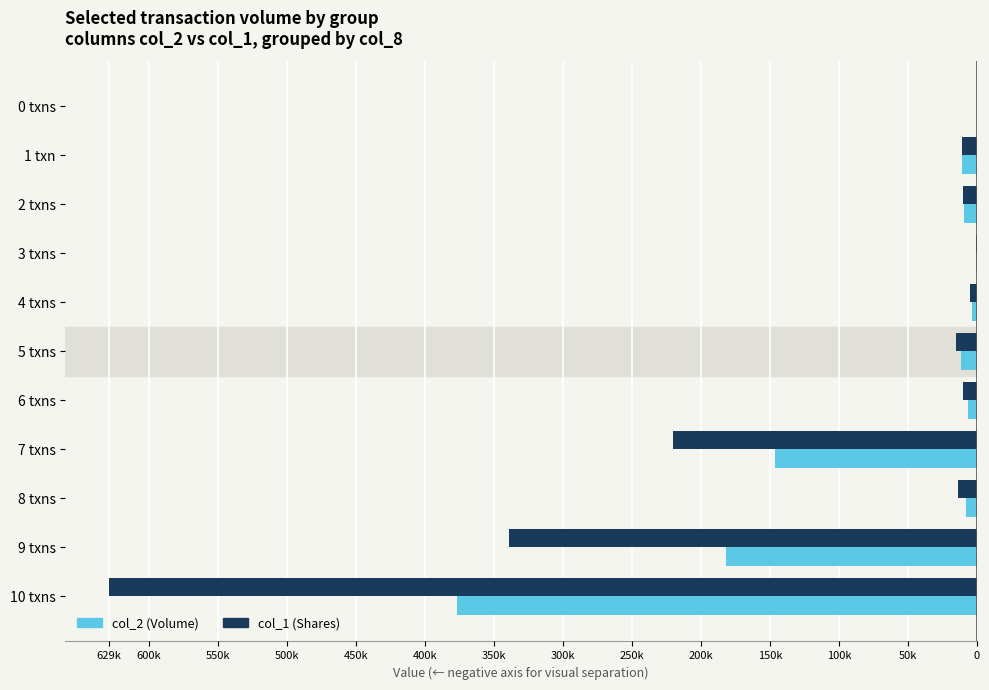

What are all the series names shown in the legend?

col_2 (Volume), col_1 (Shares)